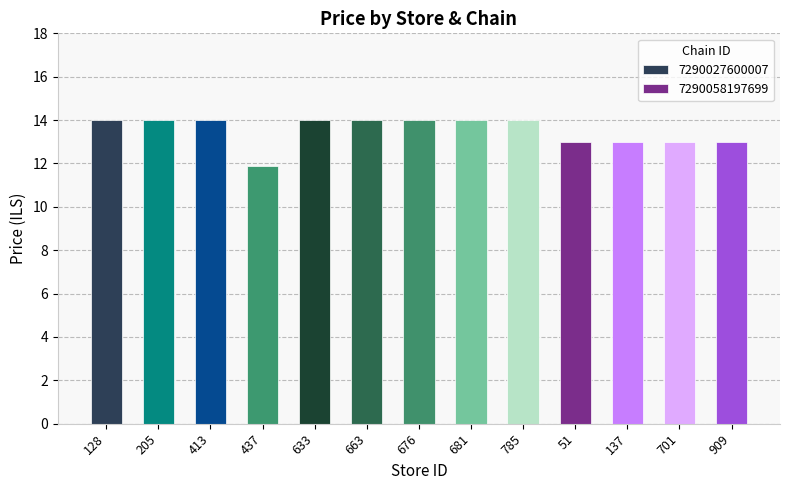

How many data points does each series have?

9